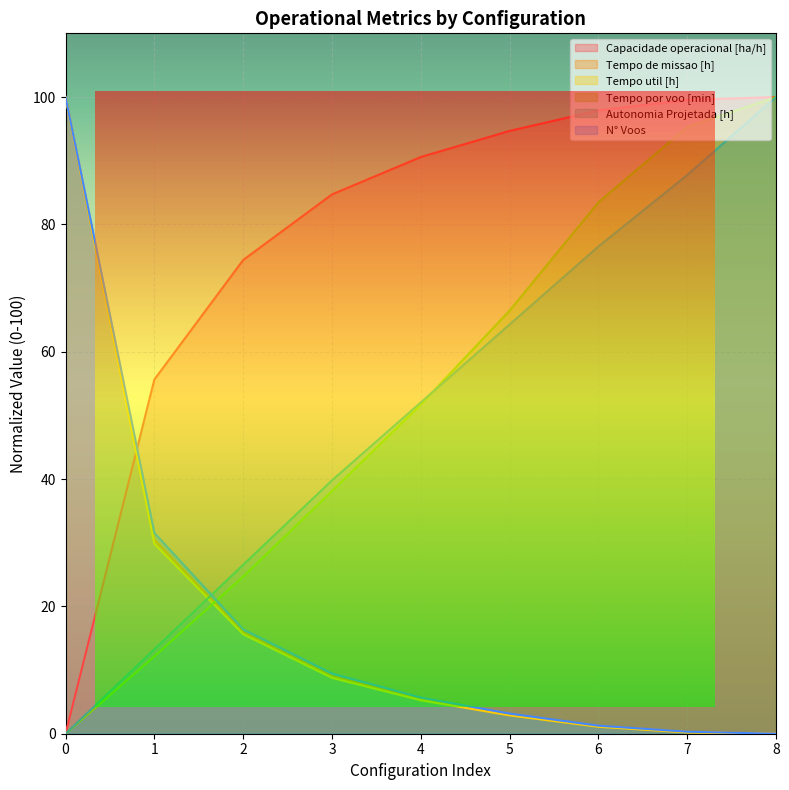

Where does the Autonomia Projetada [h] series first go above 52?

4